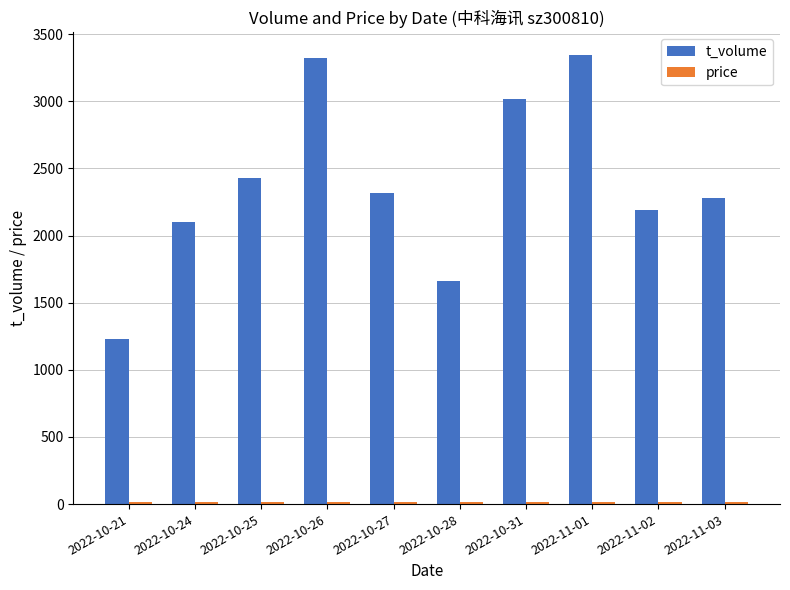

What is the sum of all t_volume values?

23888.0